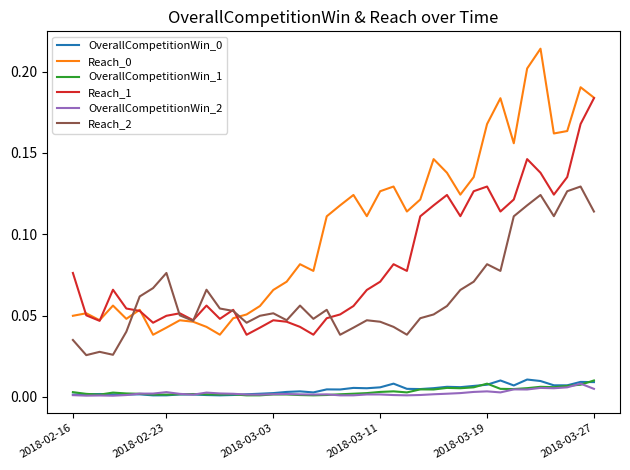

True or false: OverallCompetitionWin_0 and Reach_1 intersect in this chart.

False